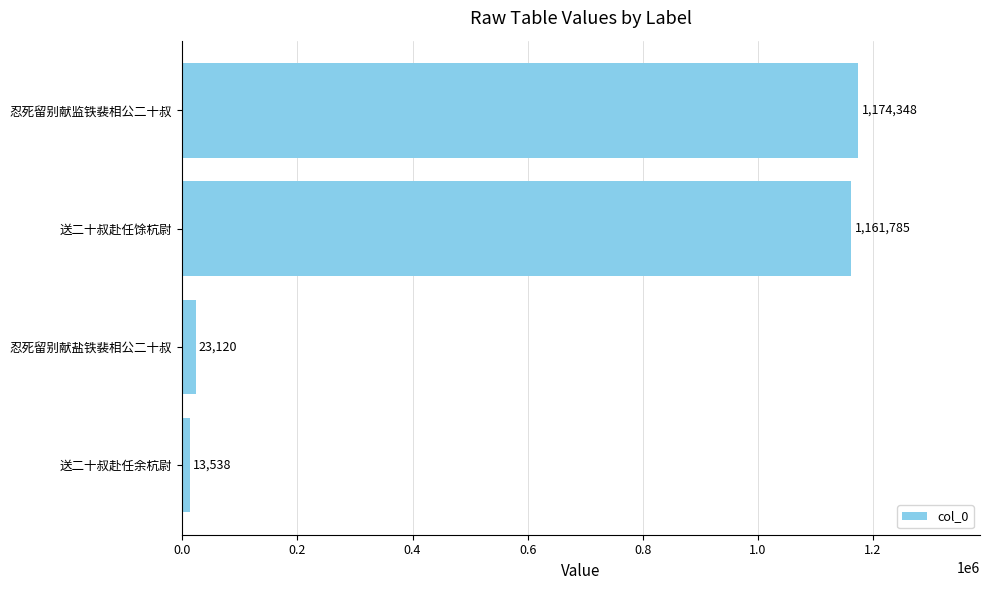

What is the change in value from 忍死留别献盐铁裴相公二十叔 to 忍死留别献监铁裴相公二十叔?

+1151228